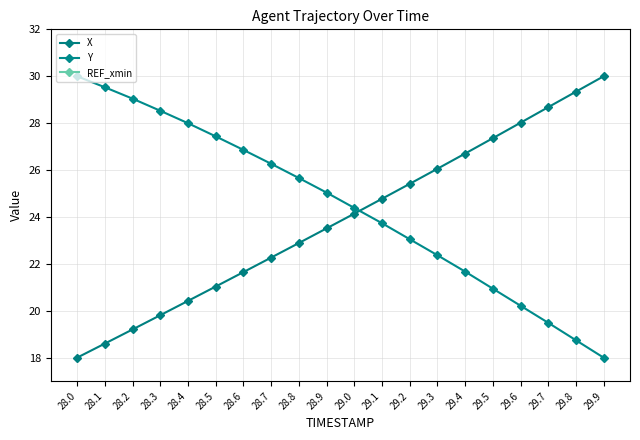

Which series ends up on top after the final intersection of X and Y?

X